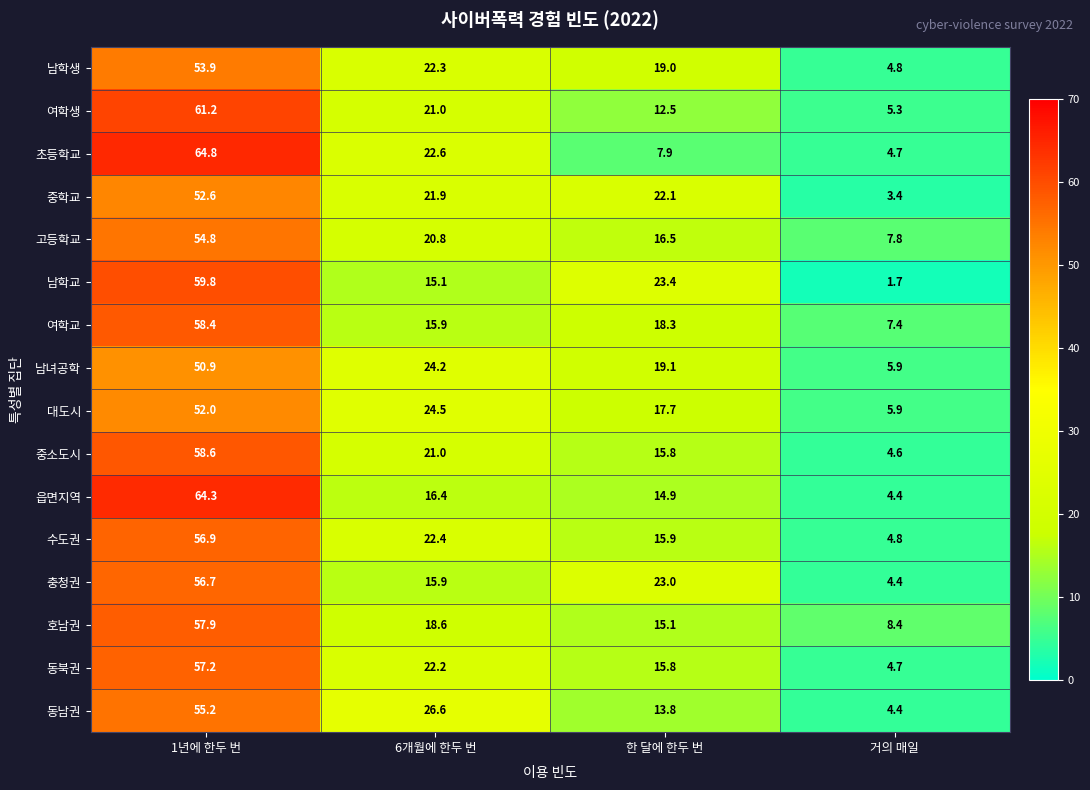

What is the total value across all series at 거의 매일?

82.6